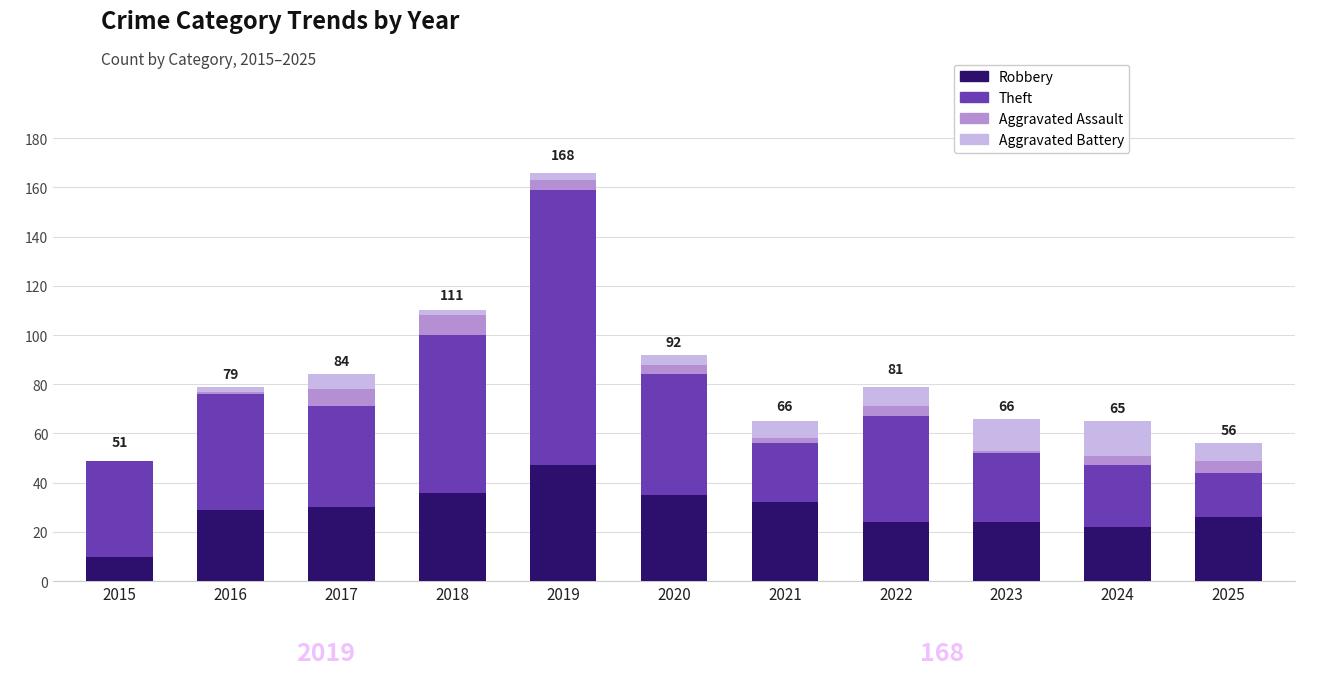

Which category has the highest value in the Robbery series?

2019